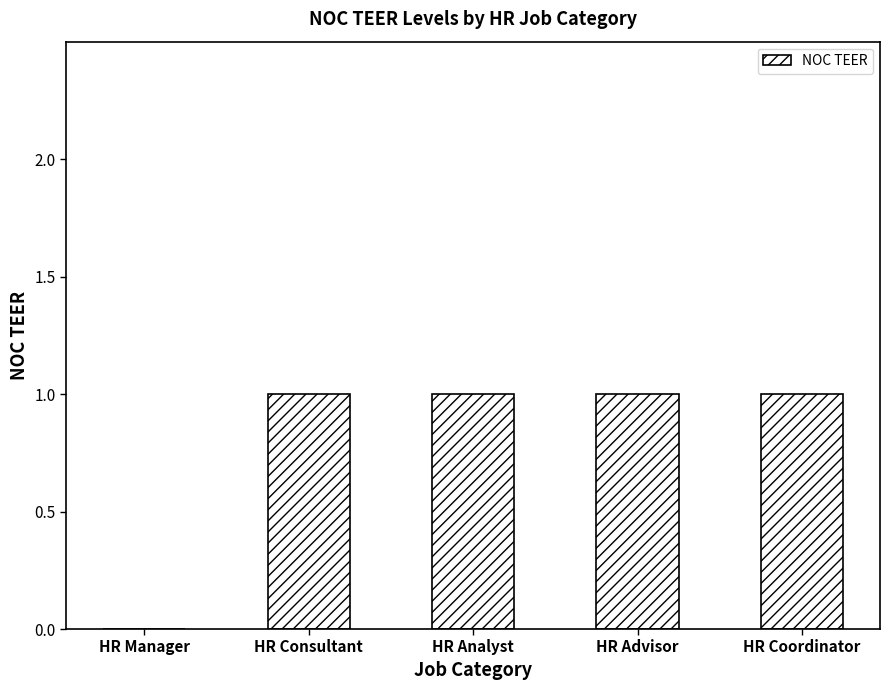

Count the values in the range 1 to 2.

4